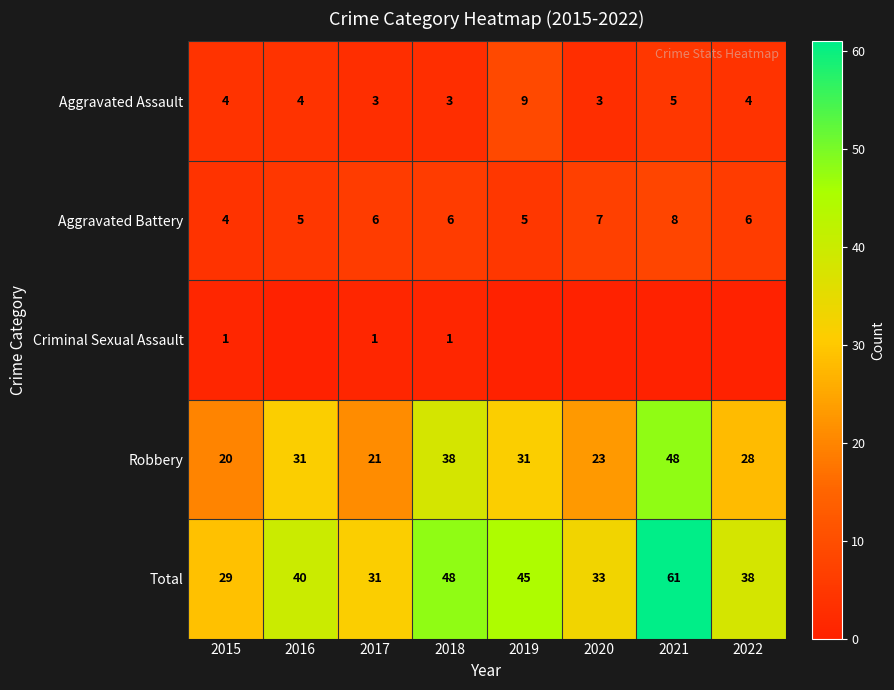

What is the maximum value for Total?

61